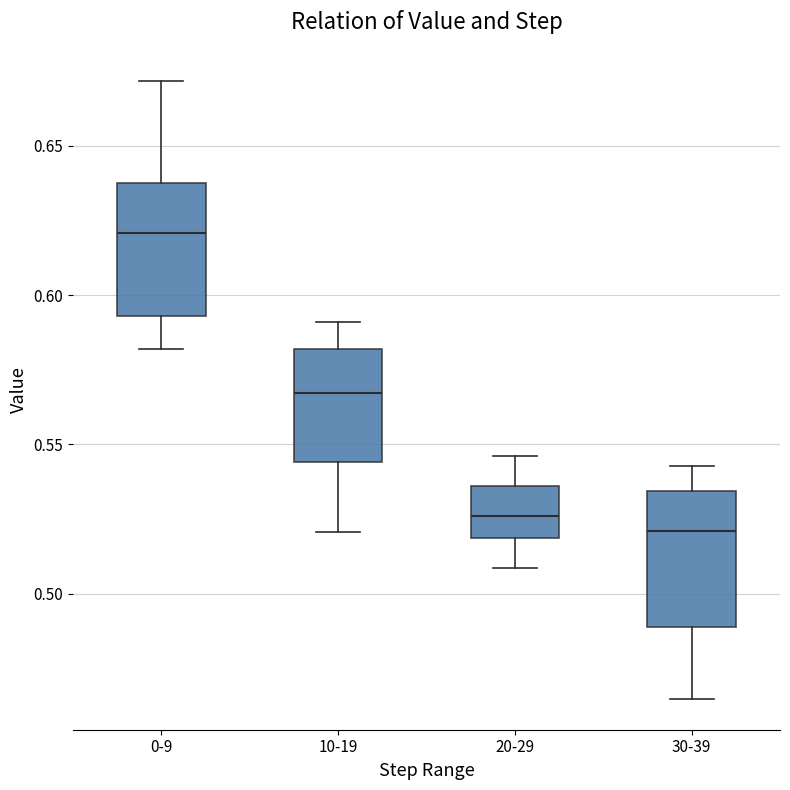

Reading left to right, transcribe this box plot: for each box, give where its median line is, the range the box spans, and where its two whiskers end, as read against the y-axis. The values are not printed on the chart, so give them approximately, as read against the axis.

0-9: median 0.620, box 0.595 to 0.635, whiskers 0.580 to 0.670
10-19: median 0.565, box 0.545 to 0.580, whiskers 0.520 to 0.590
20-29: median 0.525, box 0.520 to 0.535, whiskers 0.510 to 0.545
30-39: median 0.520, box 0.490 to 0.535, whiskers 0.465 to 0.545